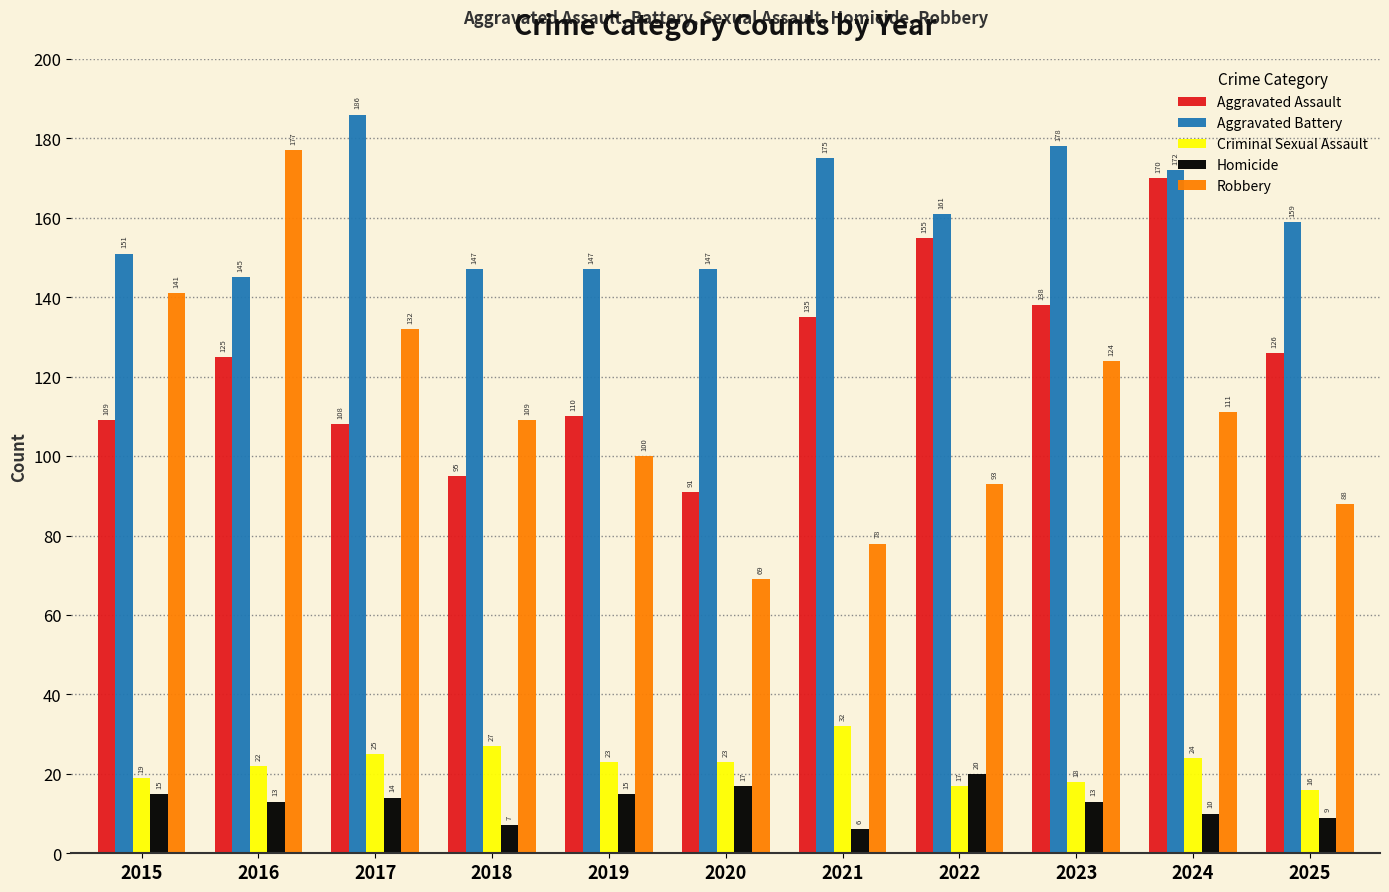

What is the minimum value shown in the chart?

6